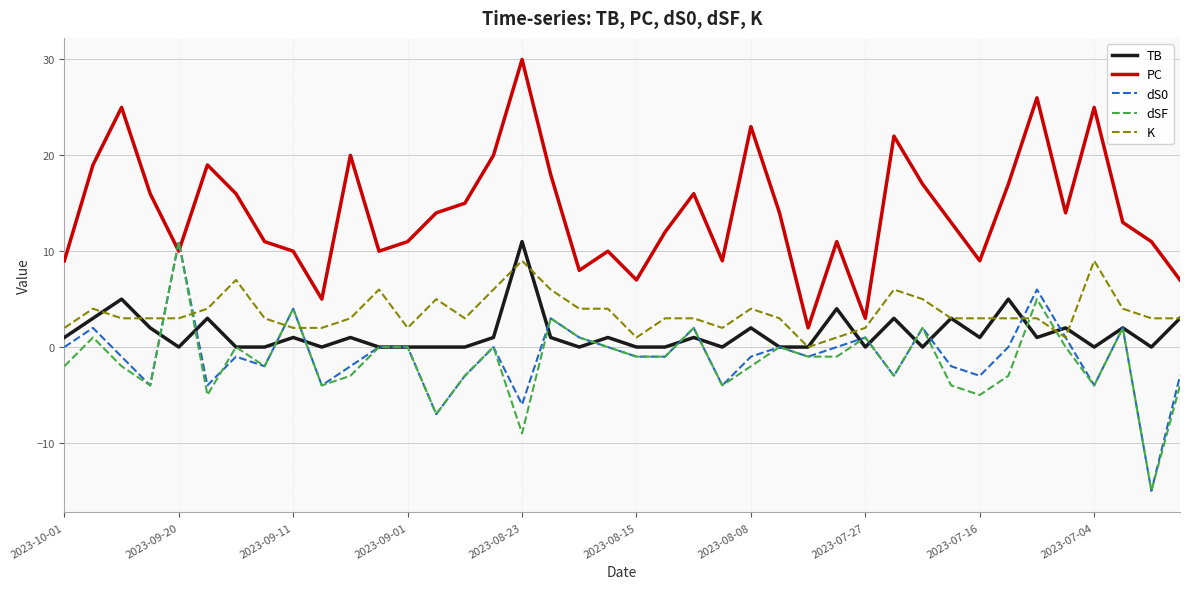

True or false: TB and PC intersect in this chart.

False